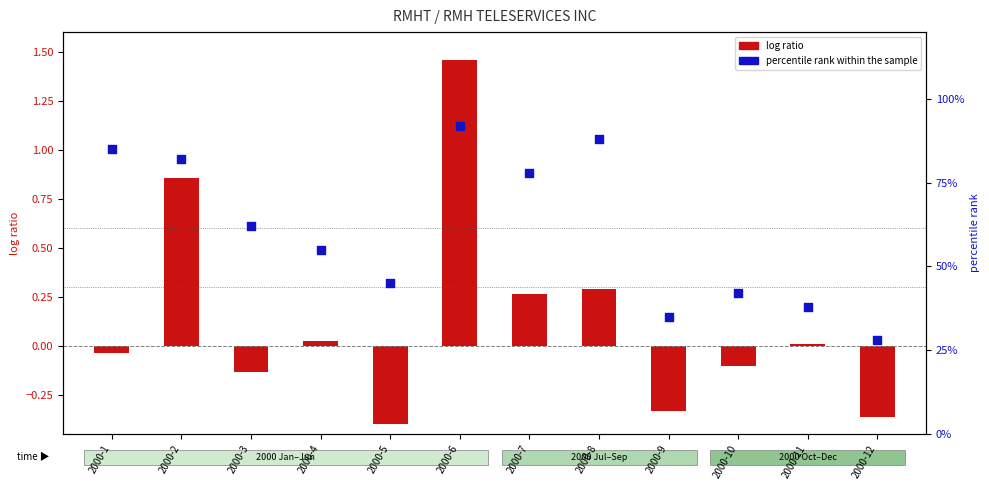

Which has a higher value, 2000-5 or 2000-6?

2000-6